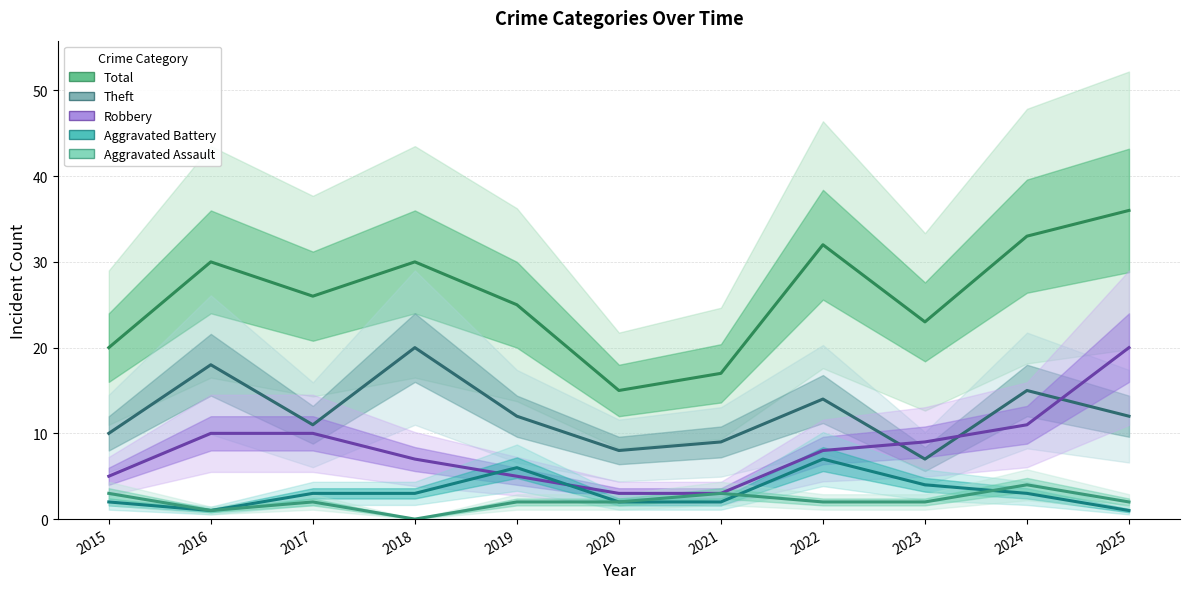

True or false: Aggravated Battery and Total intersect in this chart.

False